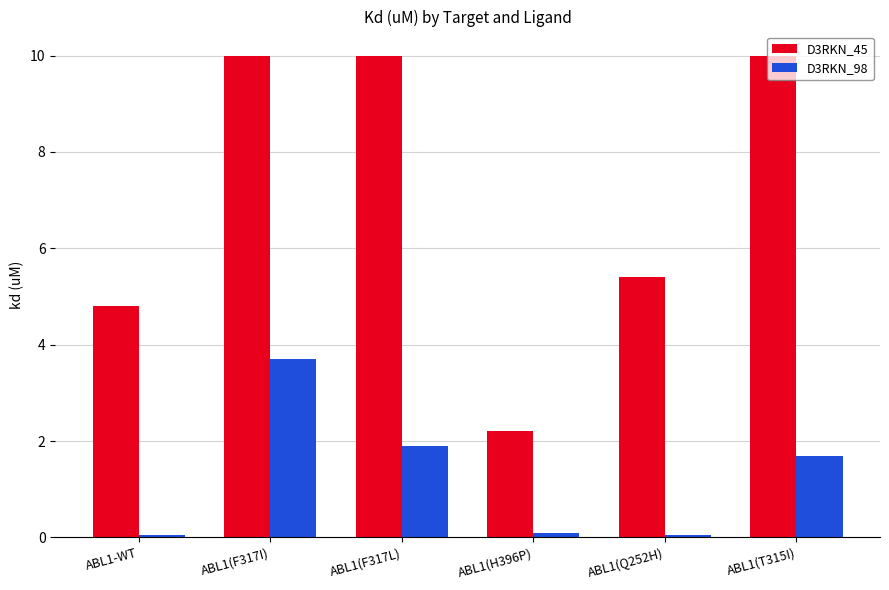

At ABL1(F317I), list the series in order from smallest to largest.

D3RKN_98, D3RKN_45